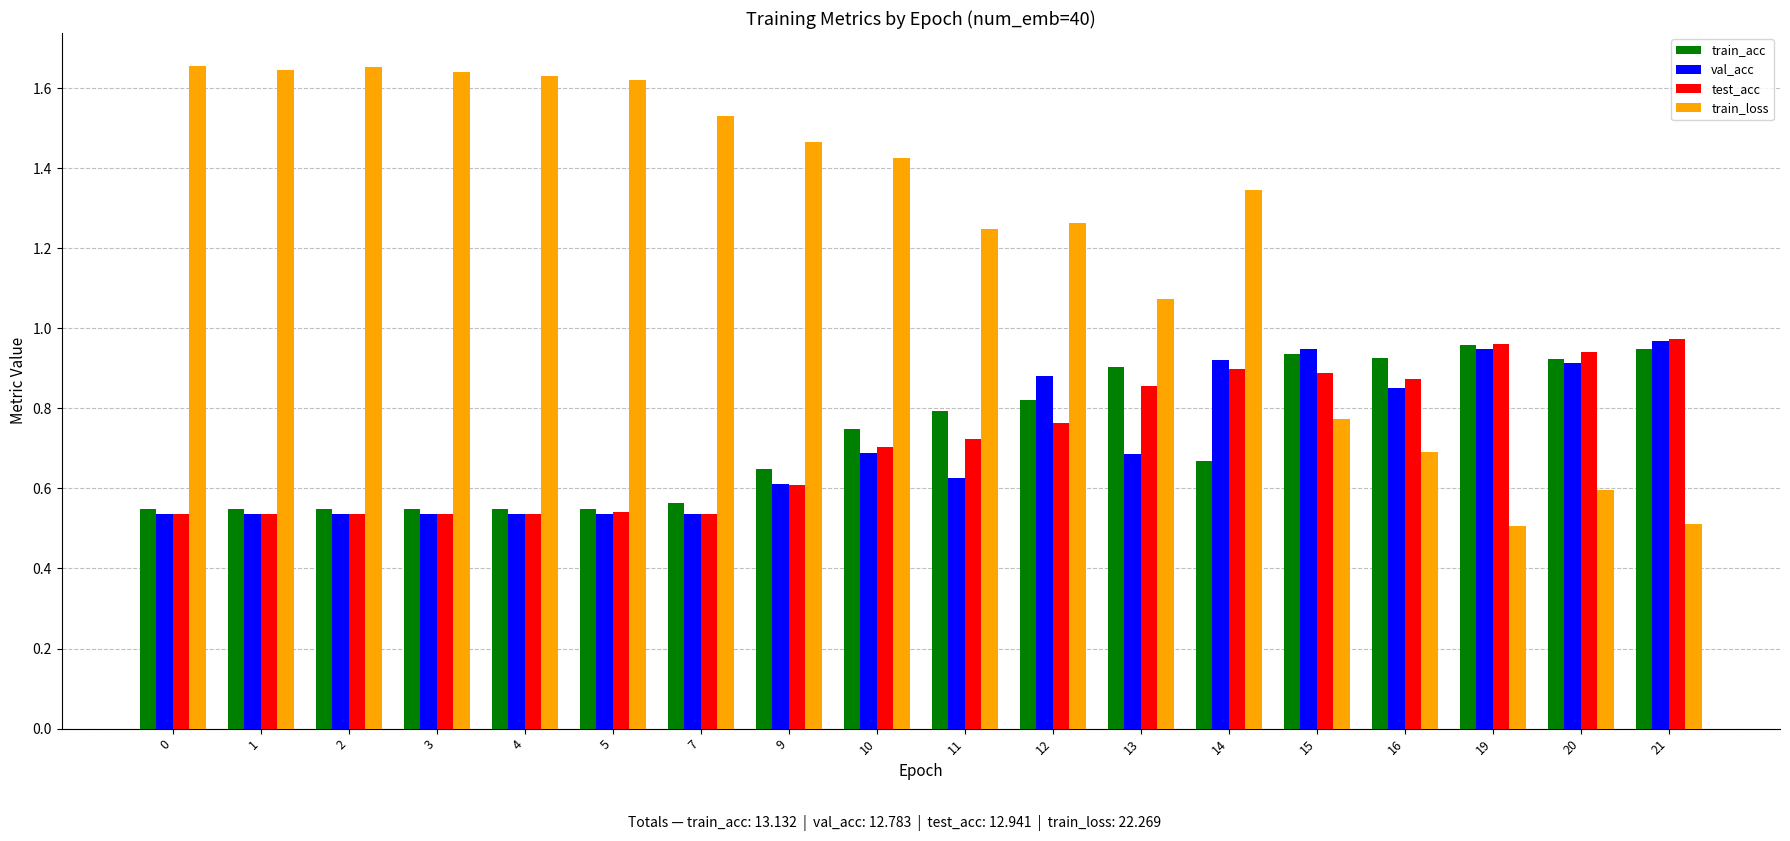

At how many categories does at least one series exceed 0?

18